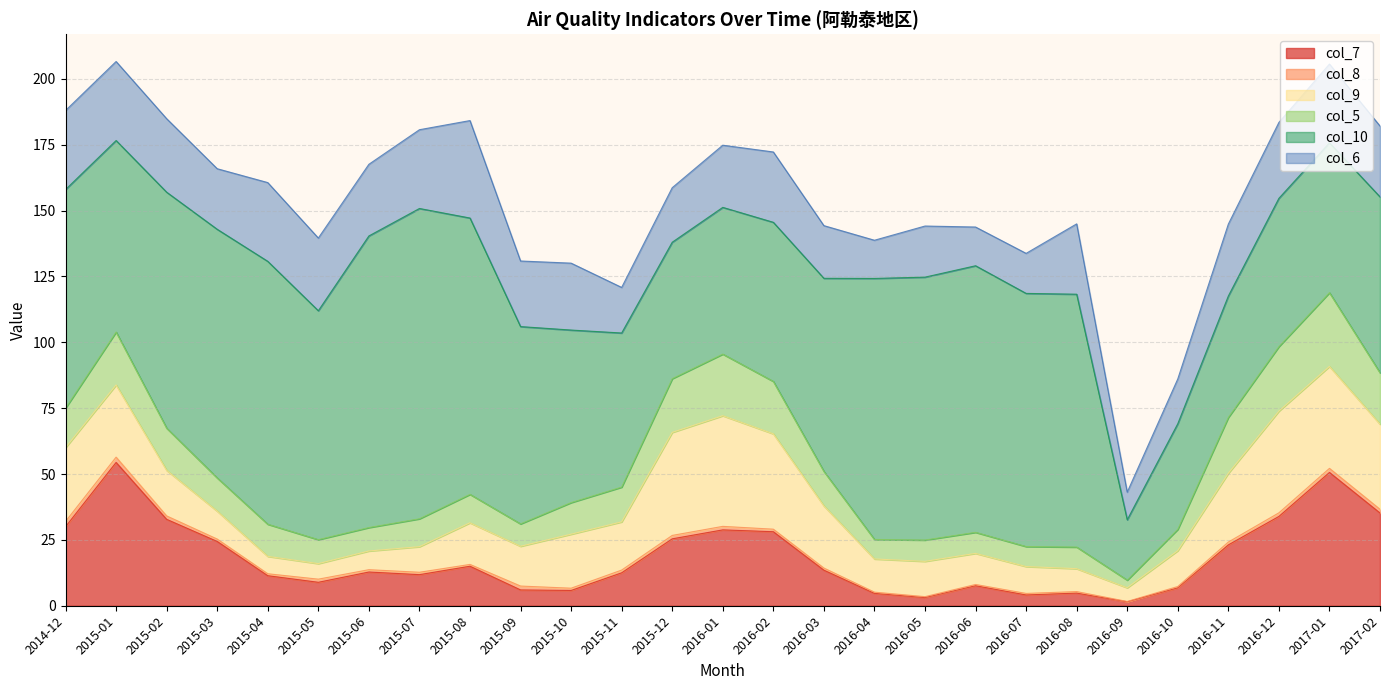

What is the label of the 17th point from the right?

2015-10